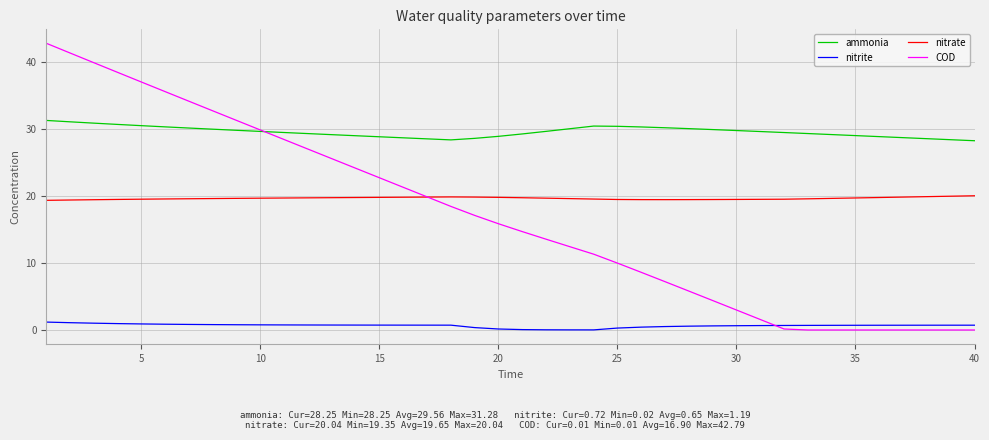

How many lines are shown in the chart?

4